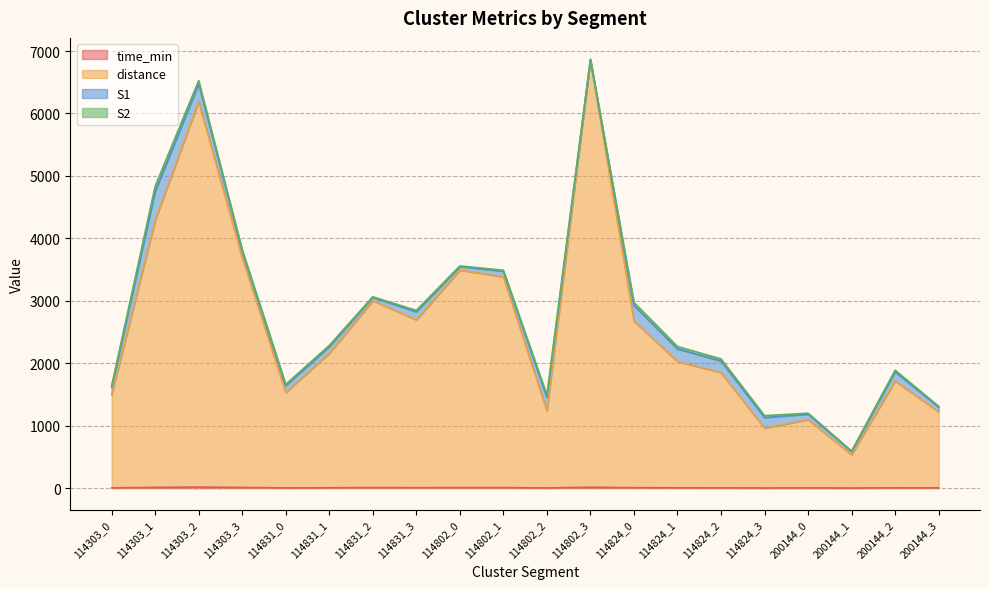

Is it true that distance equals 6424.4 at 114303_3?

False